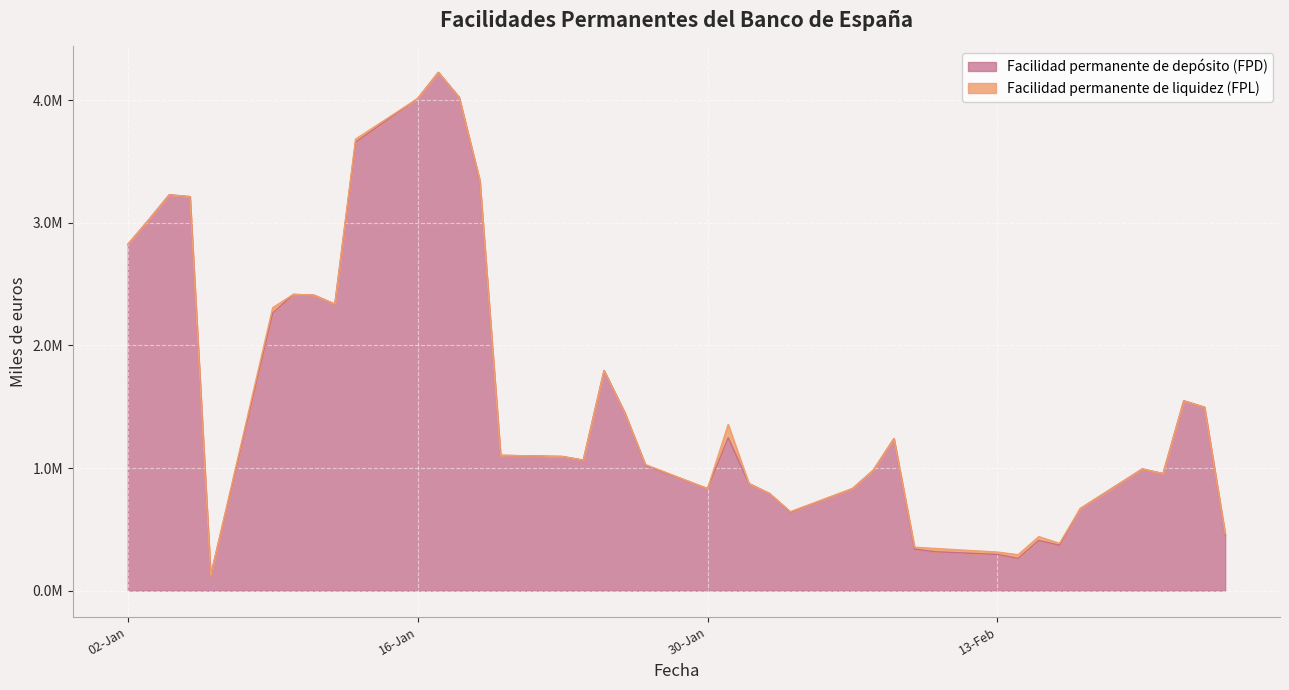

What is the difference between the maximum and minimum values?

4104200